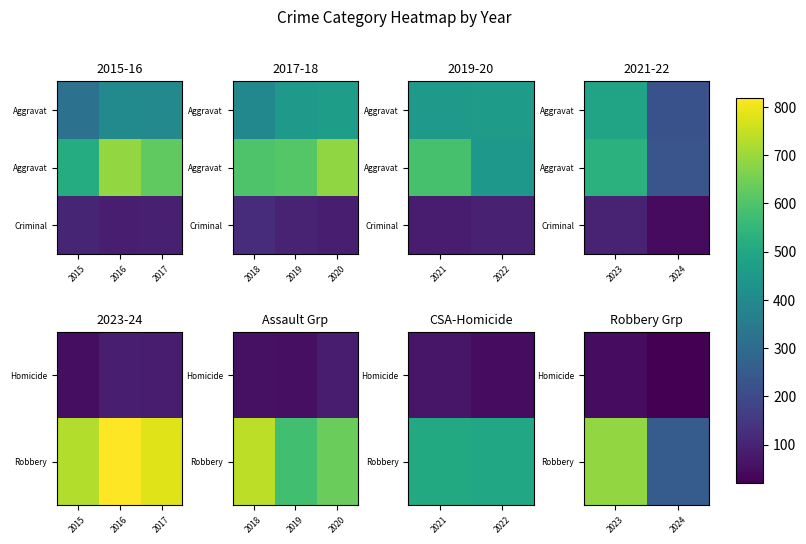

How many series are shown in this chart?

3